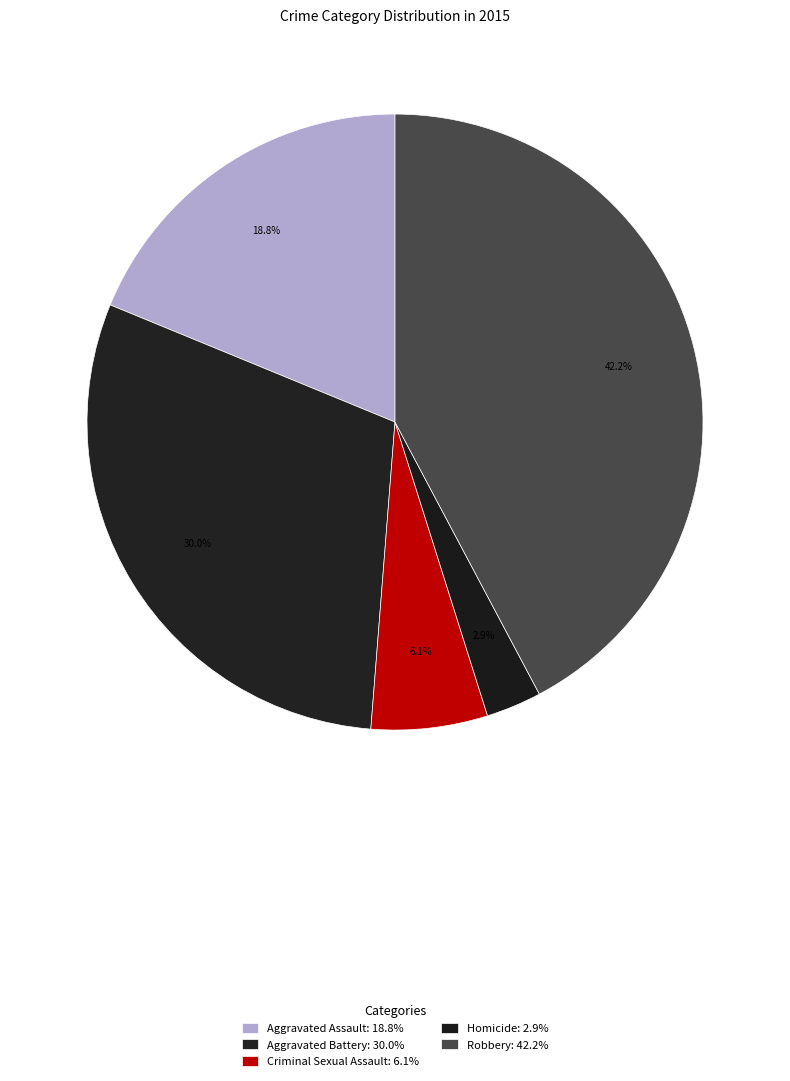

Count the number of slices in the pie.

5